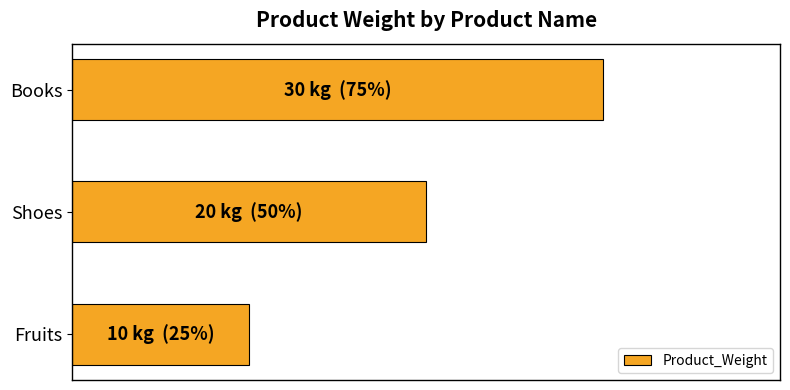

List the labels in order of value, largest first.

Books, Shoes, Fruits